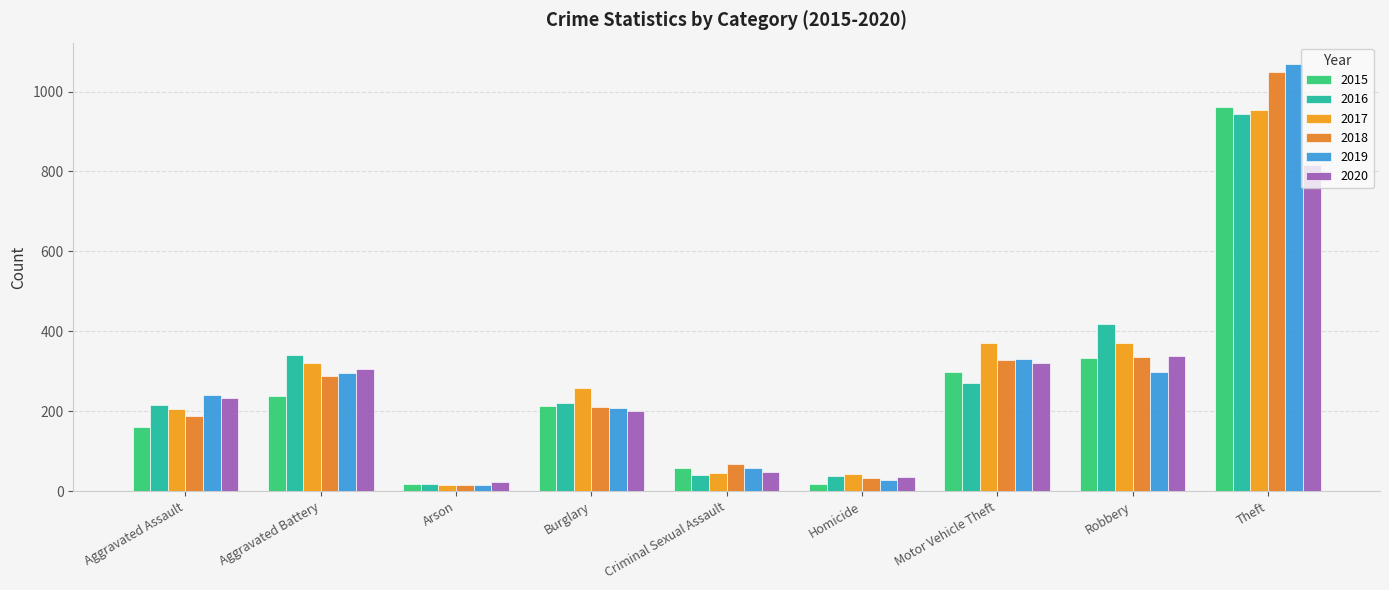

How many groups of bars are there?

9